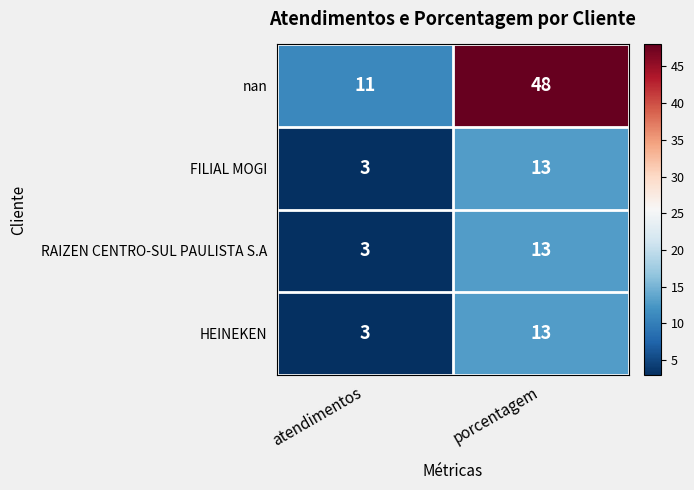

How many categories are shown in the chart?

2